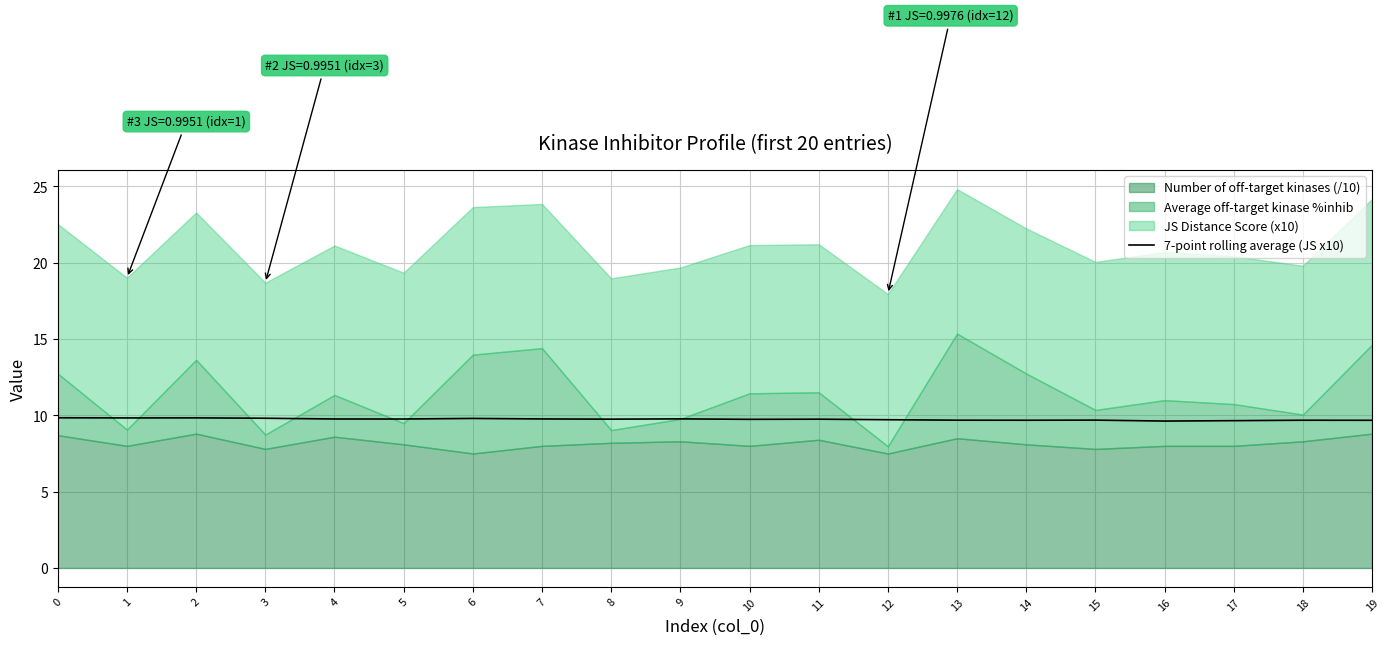

Count the values in the range 9 to 10.

20